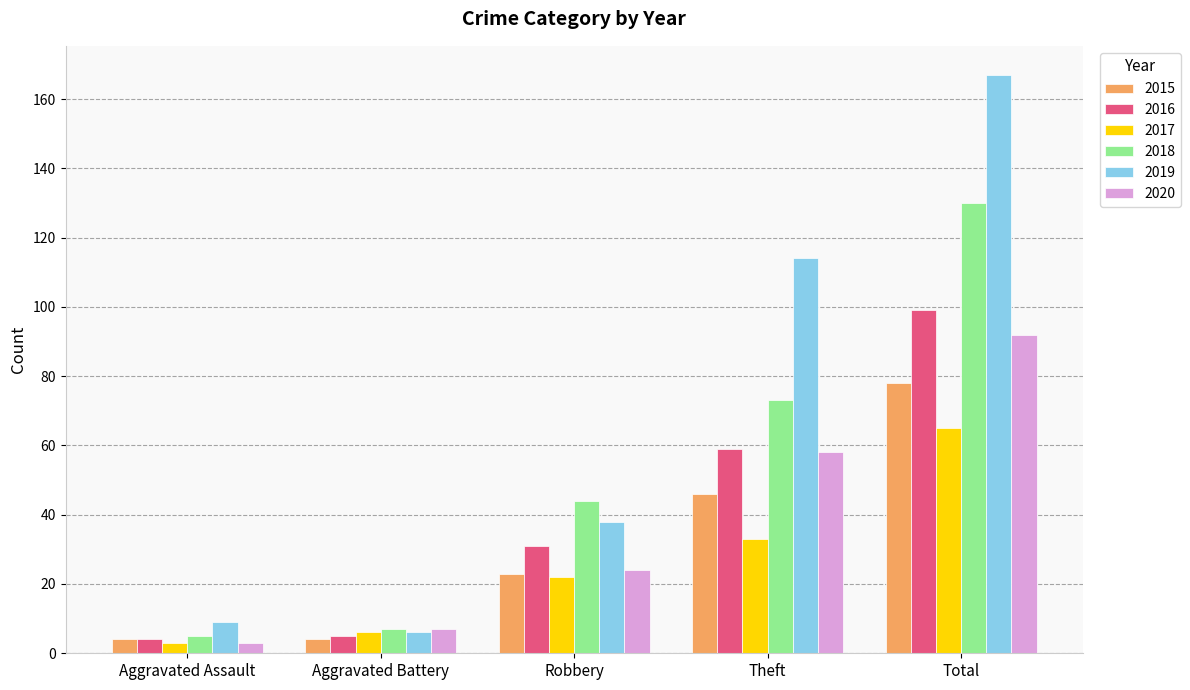

What are all the series names shown in the legend?

2015, 2016, 2017, 2018, 2019, 2020